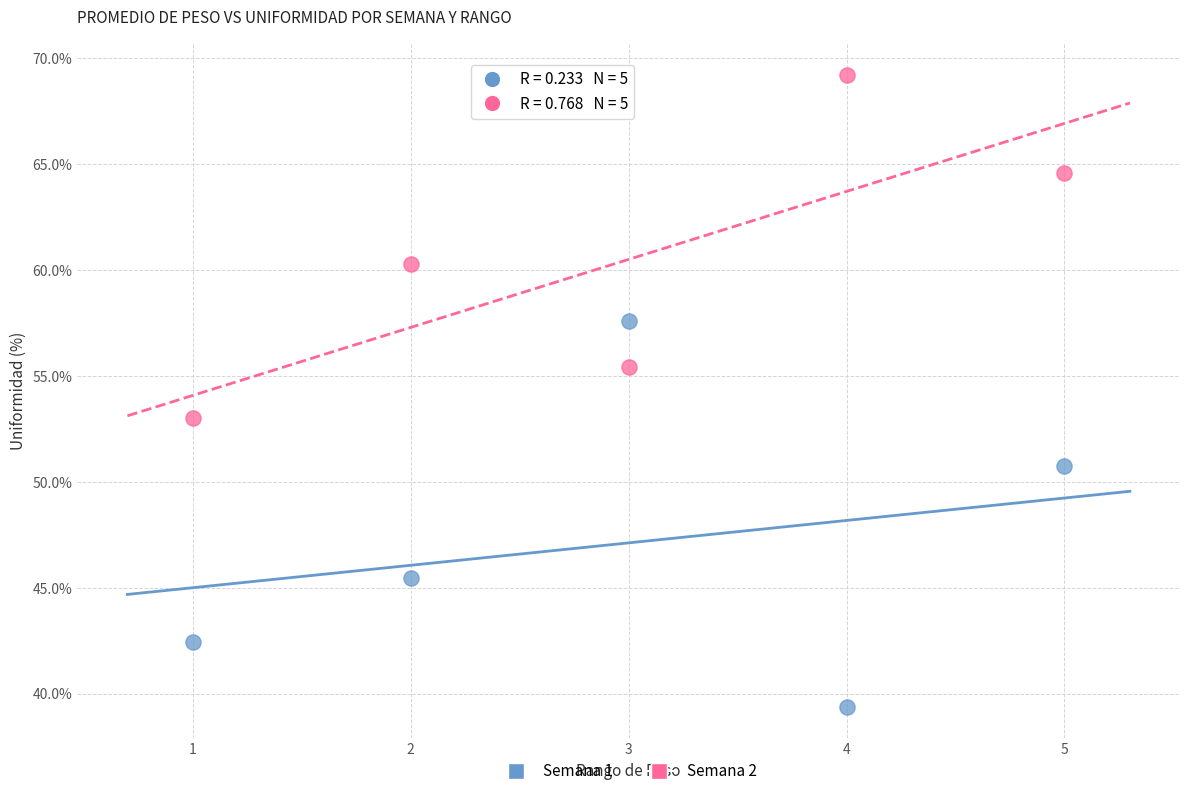

Across all data points, what is the average X value?

3.0